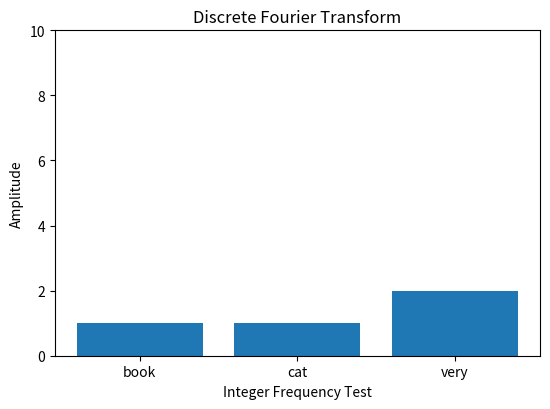

What is the smallest value displayed?

1